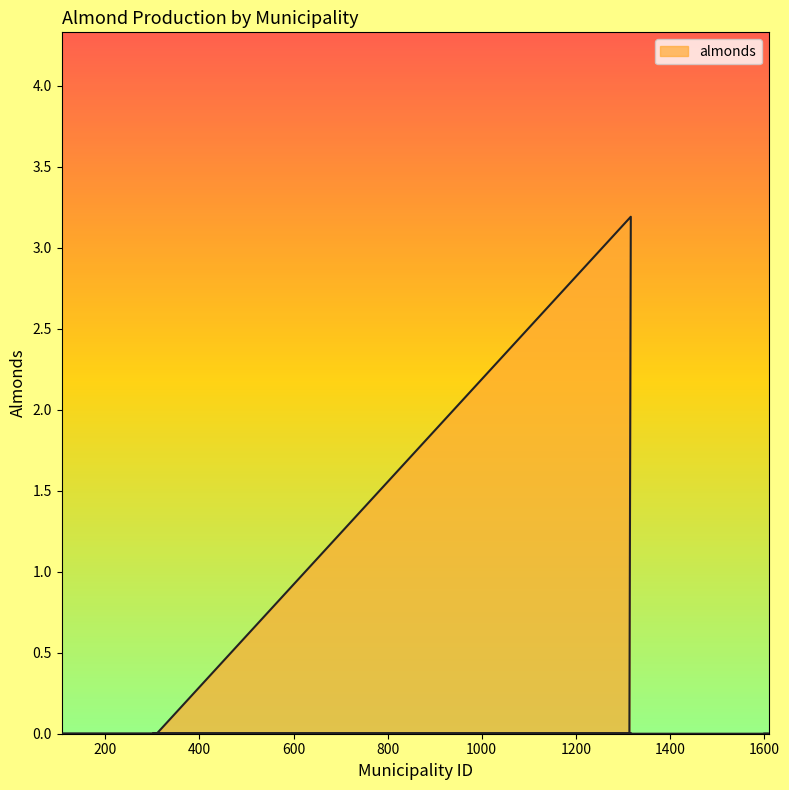

Which label corresponds to the largest value in the chart?

1317